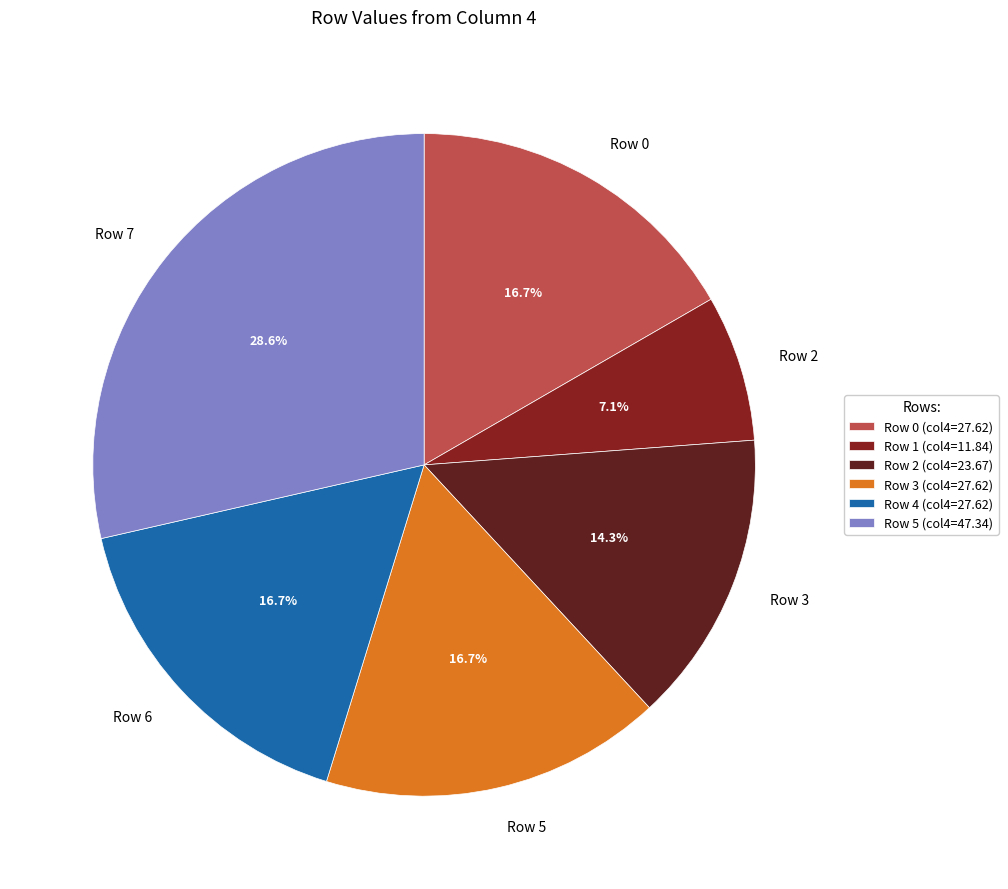

Does Row 2 account for over 50% of the chart?

No